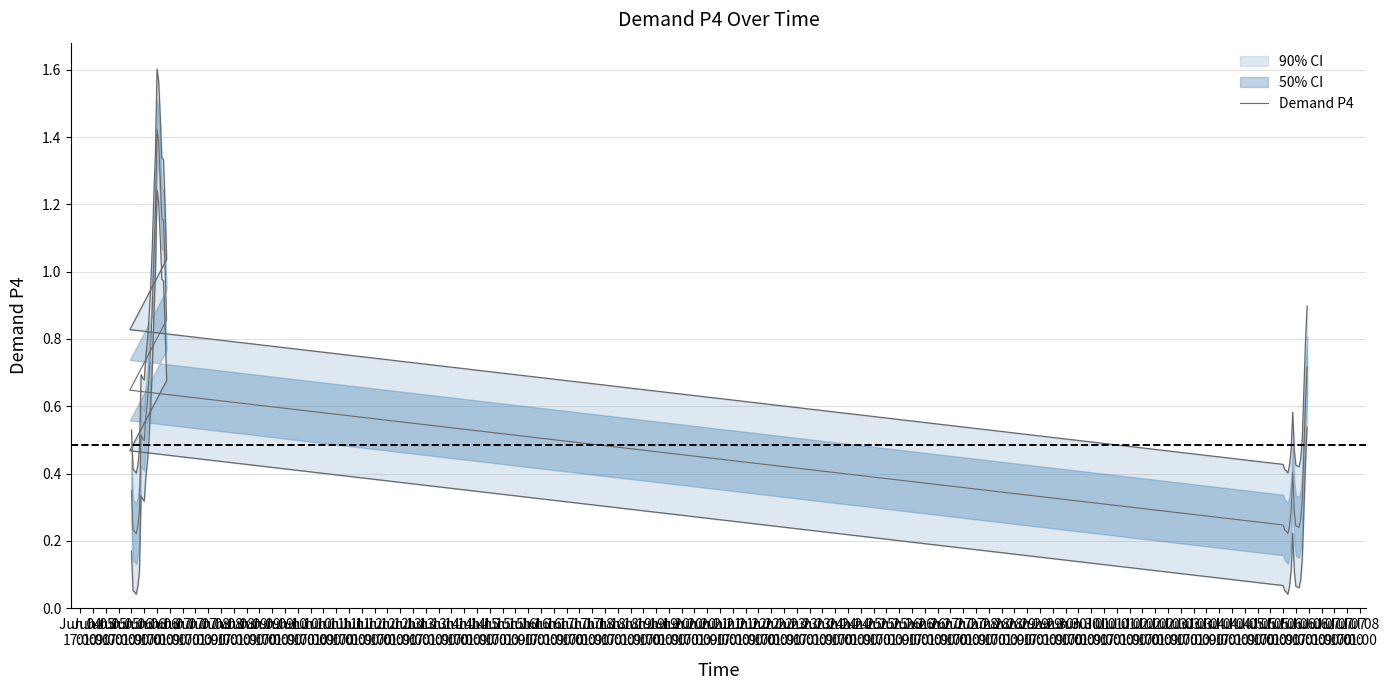

List the labels in order of value, smallest first.

Jun 05
17:00, Jun 13
17:00, Jun 05
09:00, Jun 13
09:00, Jun 05
01:00, Jun 13
01:00, Jun 16
01:00, Jun 15
17:00, Jun 15
09:00, Jun 06
01:00, Jun 14
01:00, Jun 12
17:00, Jun 16
09:00, Jun 15
01:00, Jun 06
09:00, Jun 14
09:00, Jun 16
17:00, Jun 04
17:00, Jun 14
17:00, Jun 17
01:00, Jun 07
09:00, Jun 07
01:00, Jun 06
17:00, Jun 07
17:00, Jun 17
09:00, Jun 08
01:00, Jun 12
09:00, Jun 08
09:00, Jun 17
17:00, Jun 08
17:00, Jun 12
01:00, Jun 09
01:00, Jun 11
17:00, Jun 09
09:00, Jun 11
09:00, Jun 11
01:00, Jun 09
17:00, Jun 10
17:00, Jun 10
09:00, Jun 10
01:00